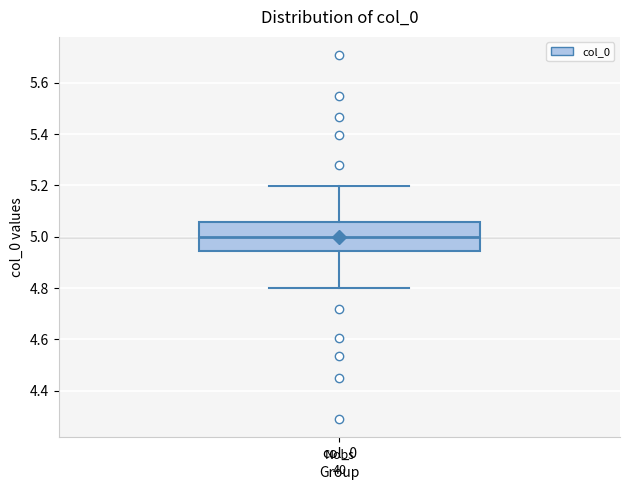

Where does the upper whisker of the box for col_0 end on the y-axis? The values are not printed on the chart, so give them approximately, as read against the axis.

5.20